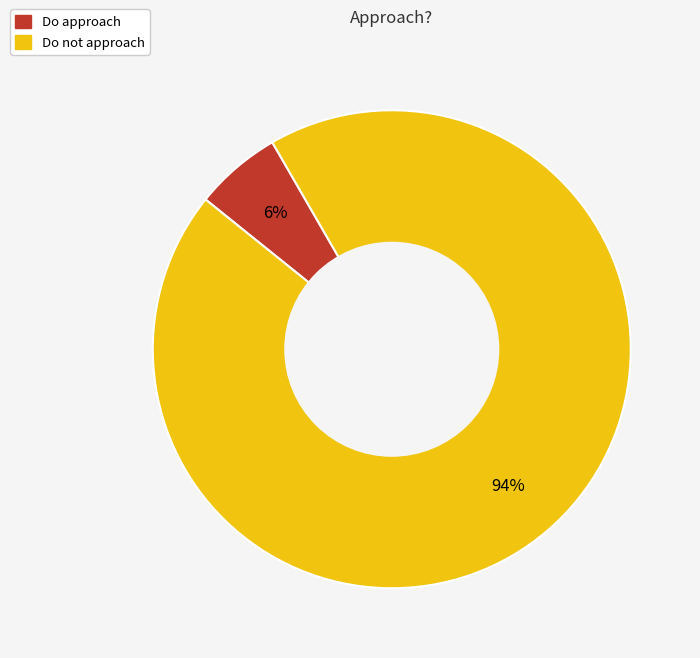

How many slices are in this pie chart?

2